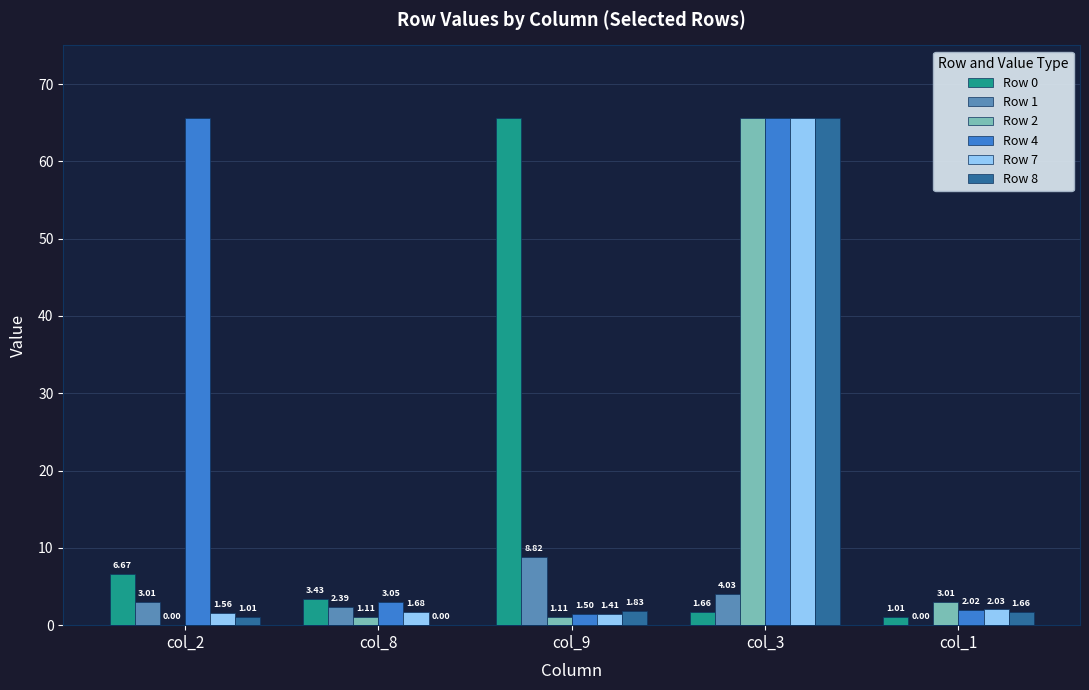

What is the sum of all Row 2 values?

70.9